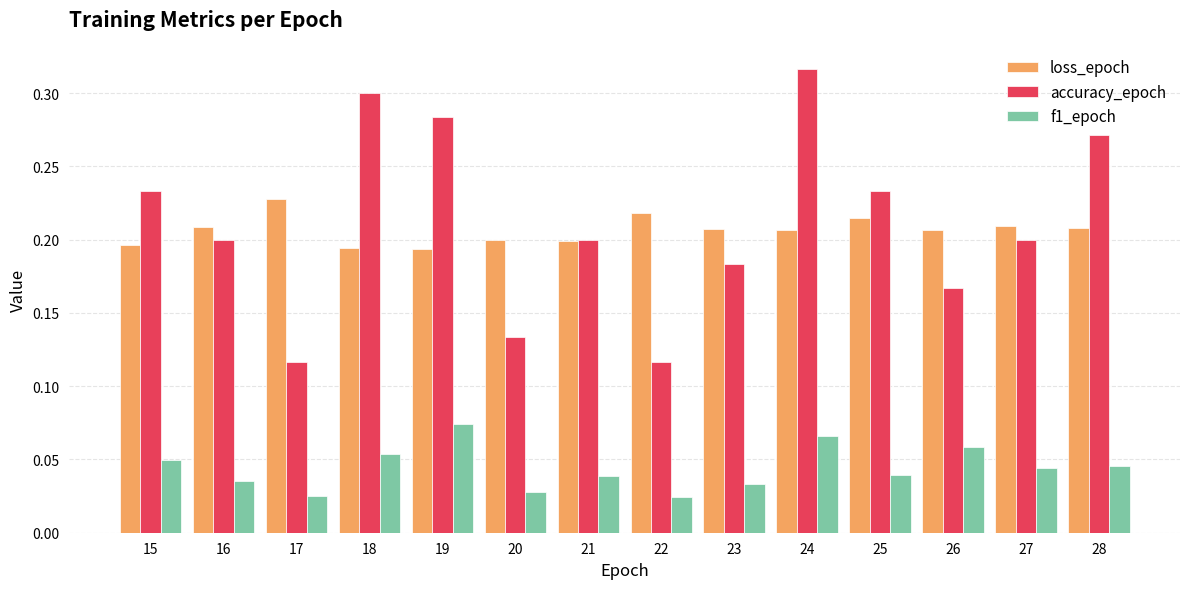

What are all the series names shown in the legend?

loss_epoch, accuracy_epoch, f1_epoch